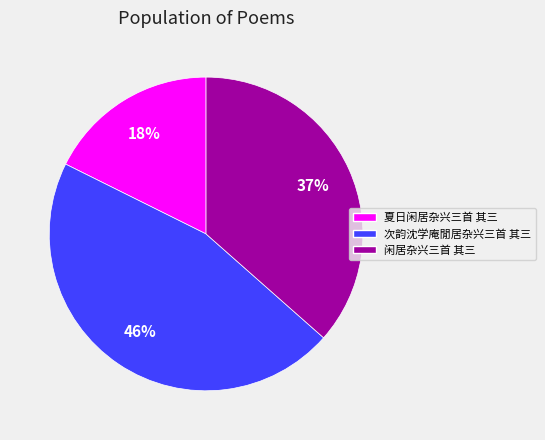

Does 闲居杂兴三首 其三 account for over 50% of the chart?

No